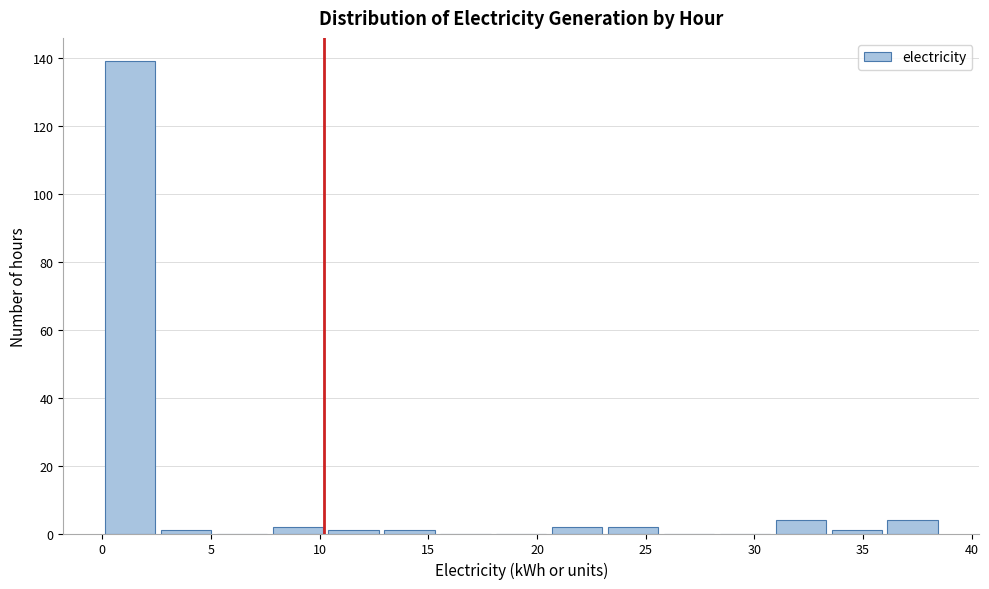

Reading left to right, list every bar in this chart as the range it spans on the x-axis followed by its height. Neither the bar edges nor the heights are printed on the chart, so give them approximately, as read against the axes.

0.0 to 2.5: 140
2.5 to 5.0: under 2
5.0 to 7.5: 0
7.5 to 10.5: 2
10.5 to 13.0: under 2
13.0 to 15.5: under 2
15.5 to 18.0: 0
18.0 to 20.5: 0
20.5 to 23.0: 2
23.0 to 25.5: 2
25.5 to 28.5: 0
28.5 to 31.0: 0
31.0 to 33.5: 4
33.5 to 36.0: under 2
36.0 to 38.5: 4